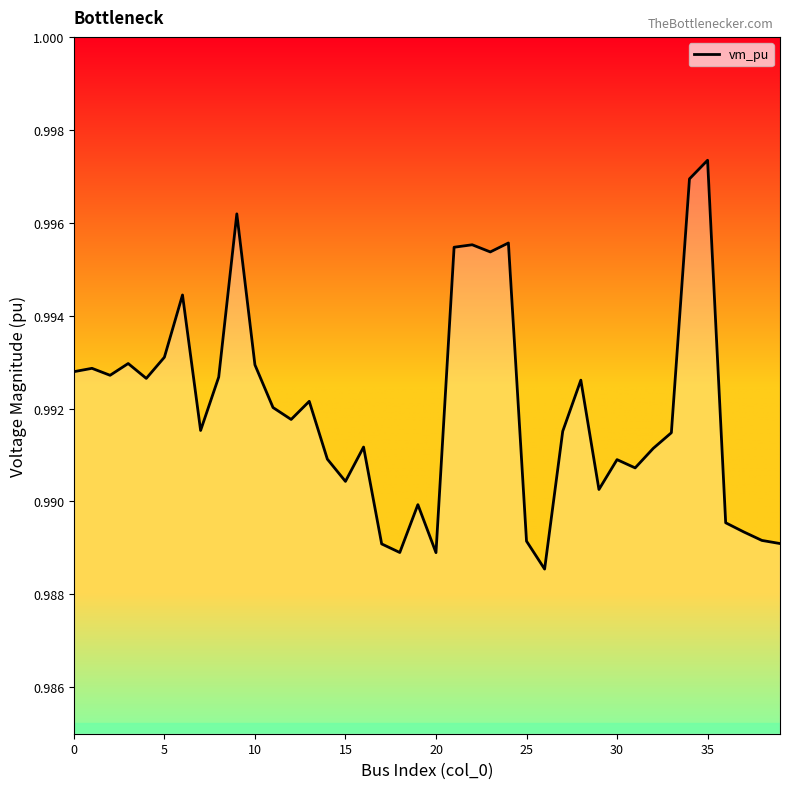

True or false: the data shows 1.4 at 30.

False